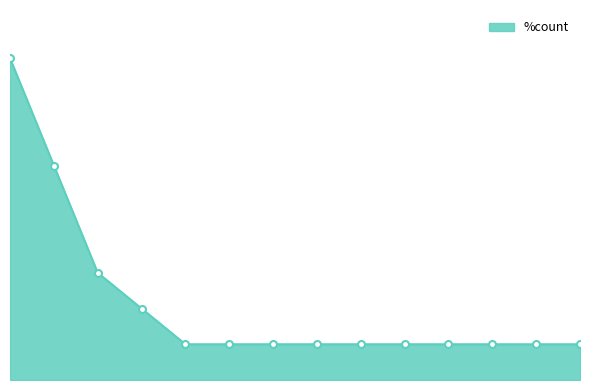

Count the values in the range 0 to 1.

14